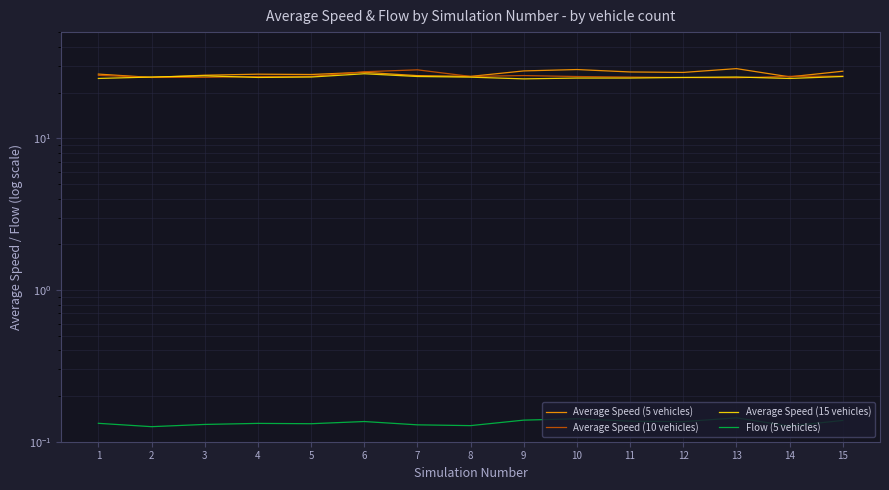

Which series has the largest total across all categories?

Average Speed (5 vehicles)